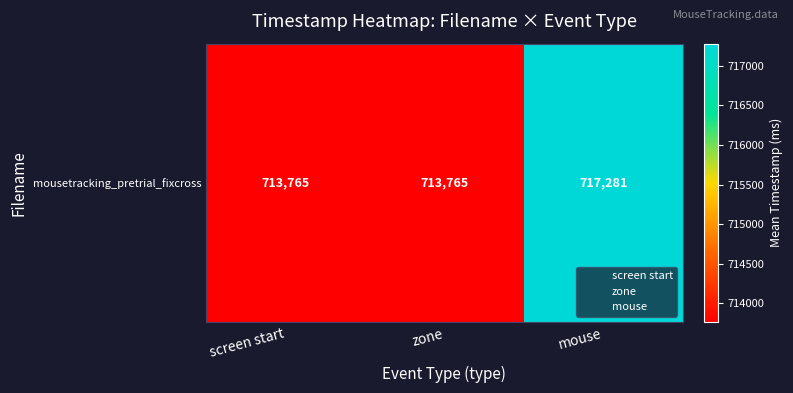

What is the difference between the maximum and minimum values?

3515.4